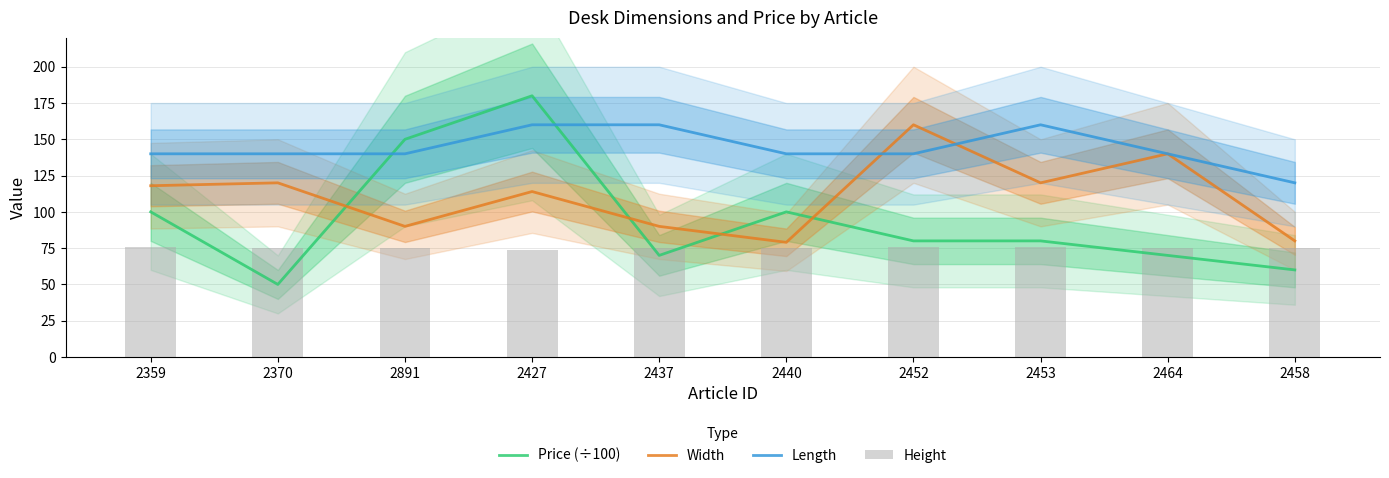

What is the sum of all Price (÷100) values?

939.9